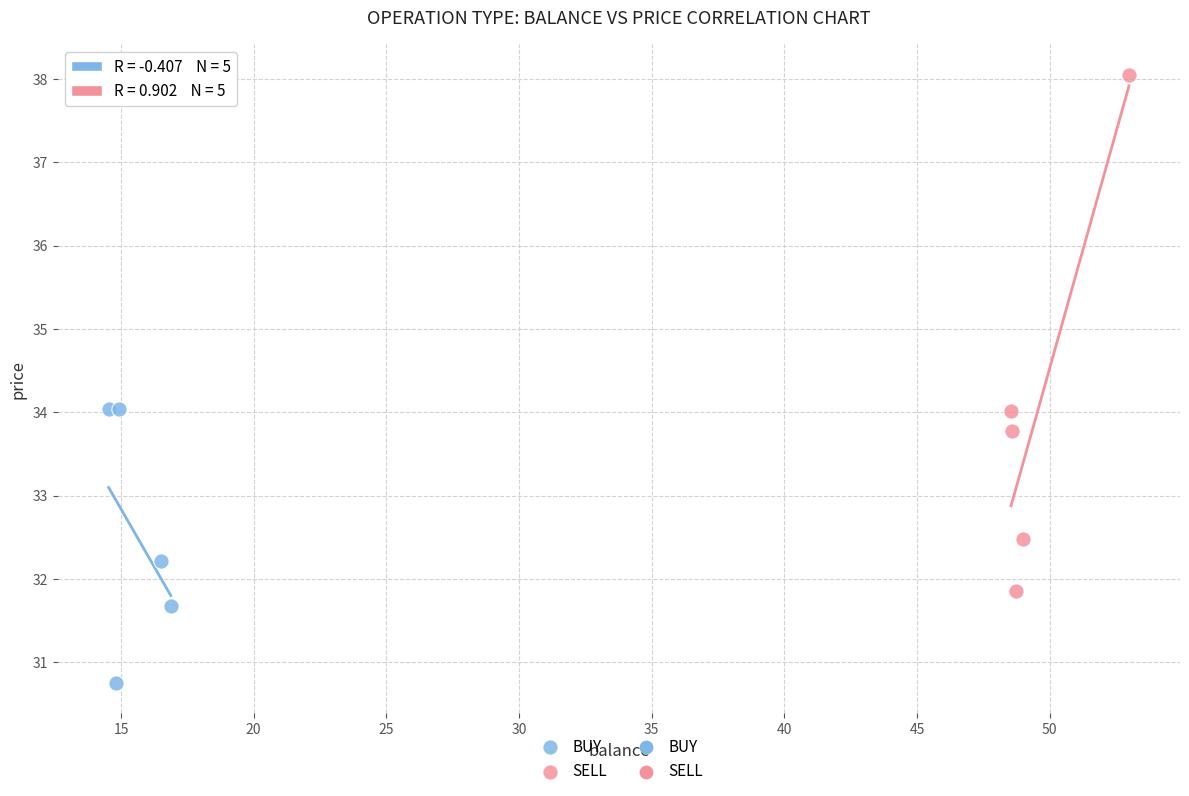

Which series contains the lowest Y value?

BUY